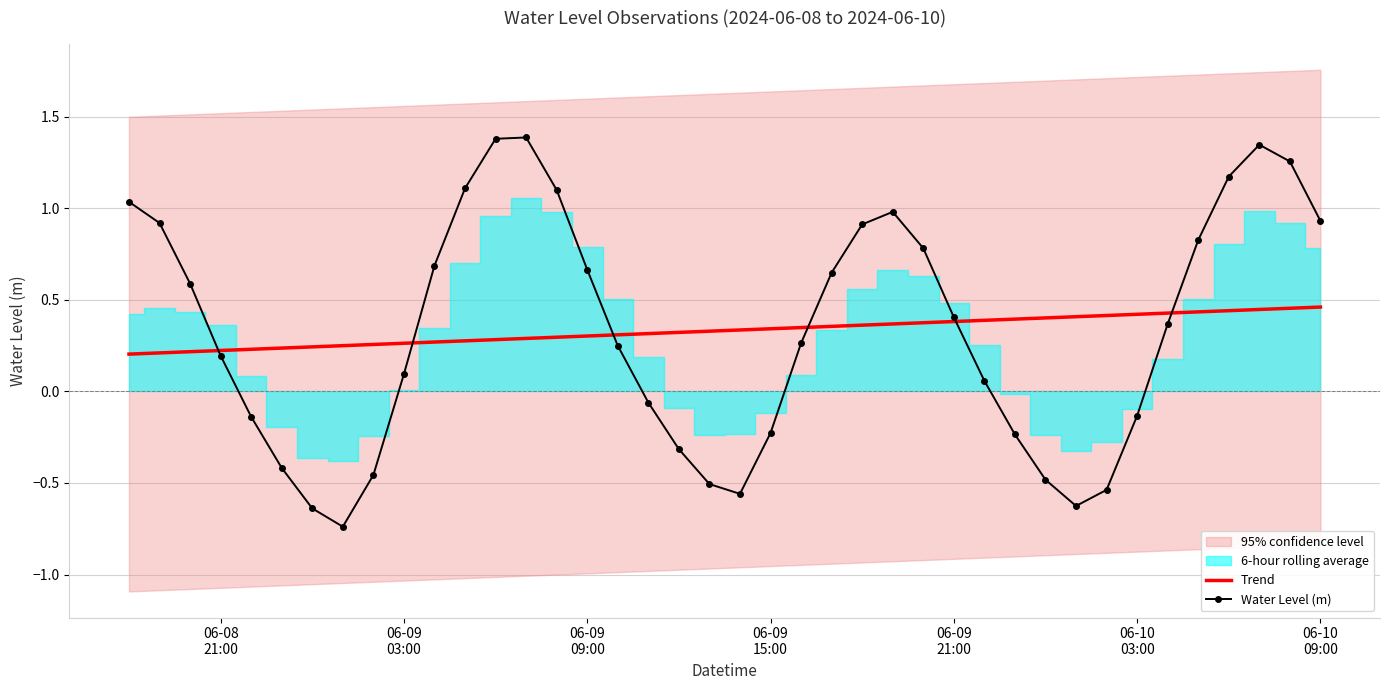

After their last crossing, which series has the higher values: Water Level (m) or Trend?

Water Level (m)